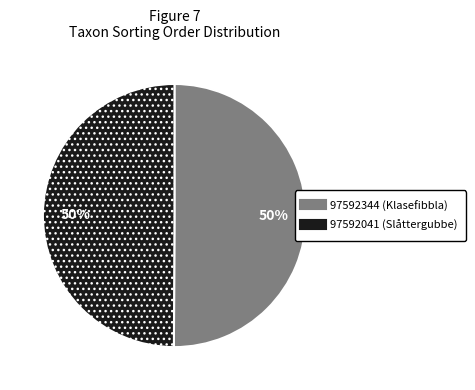

What is the ratio of the value at 97592041 (Slåttergubbe) to the value at 97592344 (Klasefibbla)?

1.0